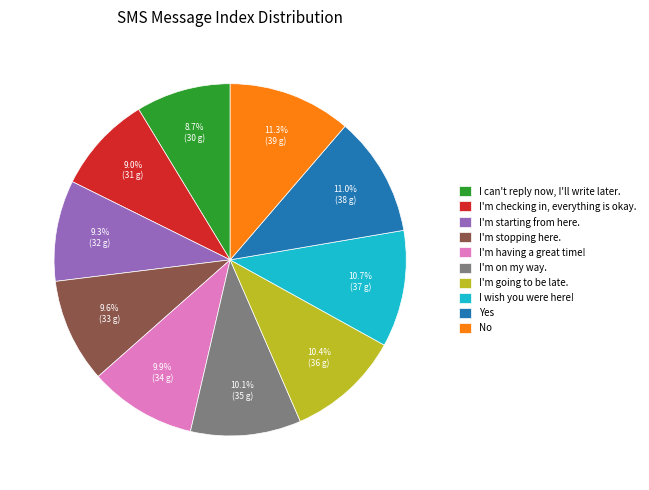

How many segments does this pie chart have?

10